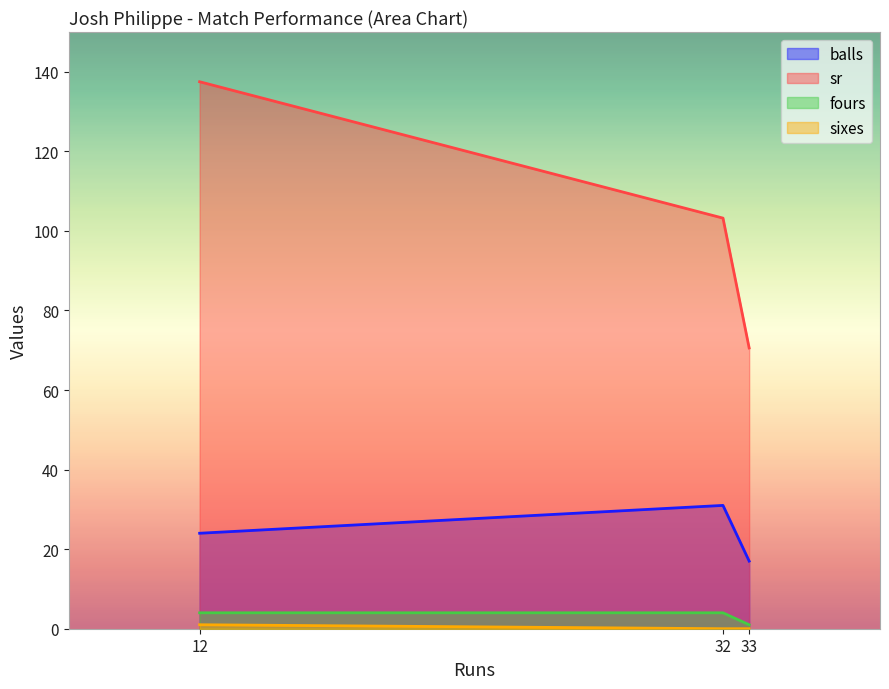

Is it true that sr equals 137.5 at 12?

True